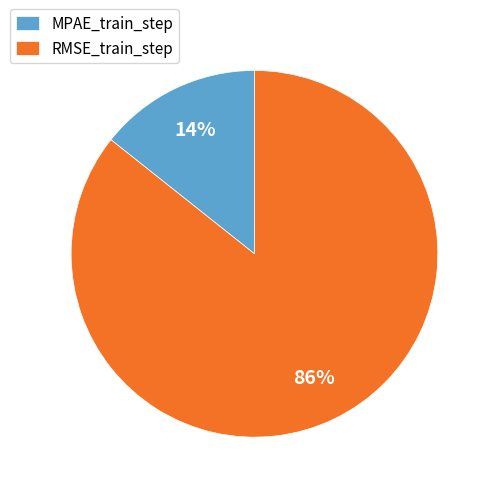

What percentage is the RMSE_train_step slice, to the nearest percent?

86%